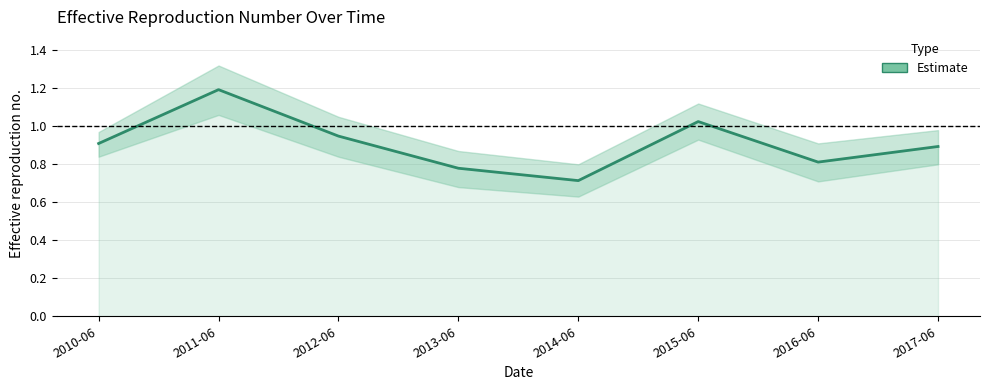

Reading right to left, list all the values displayed in this chart.

2017-06=0.9	2016-06=0.8	2015-06=1.0	2014-06=0.7	2013-06=0.8	2012-06=0.9	2011-06=1.2	2010-06=0.9